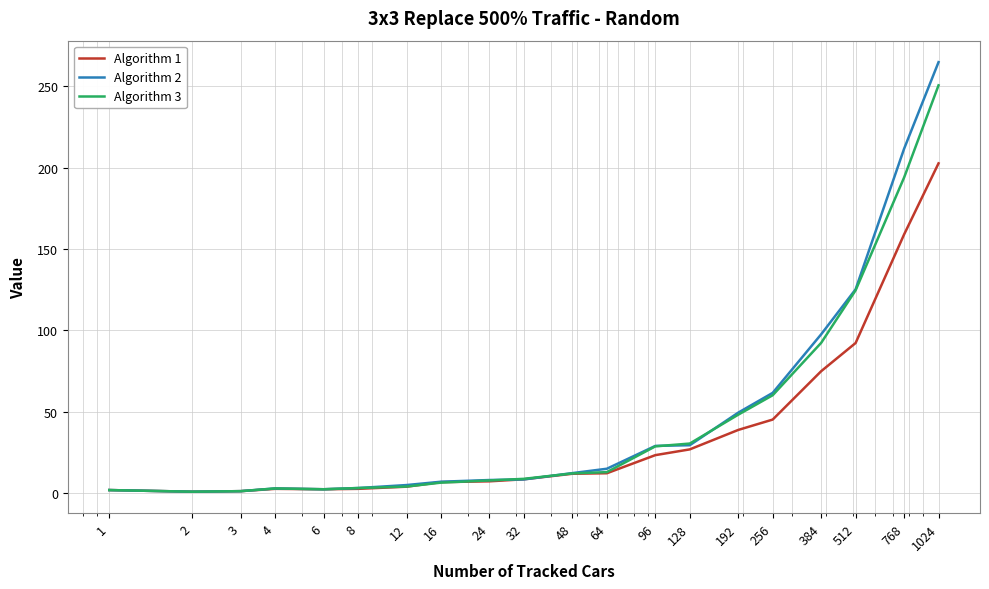

Which series has the largest range (max minus min)?

Algorithm 2